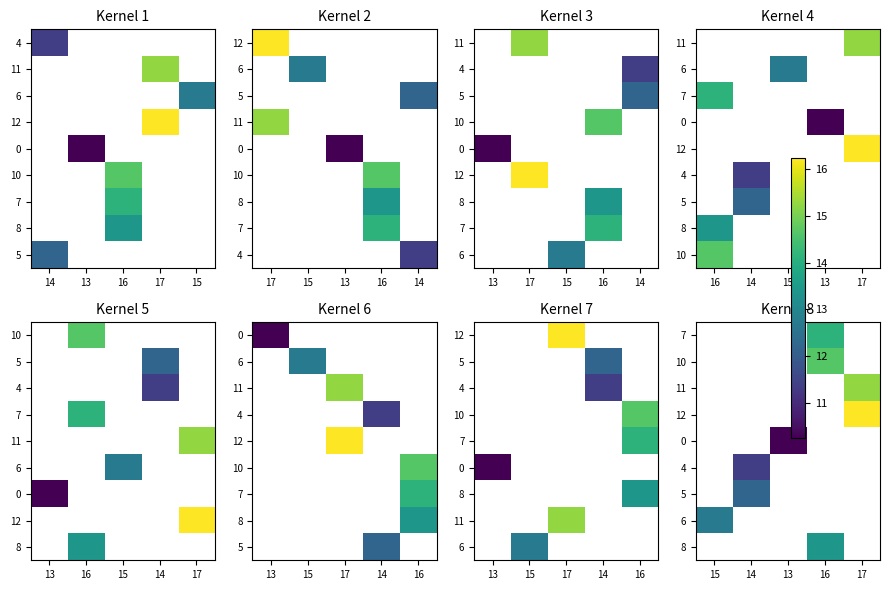

How many categories are shown in the chart?

5